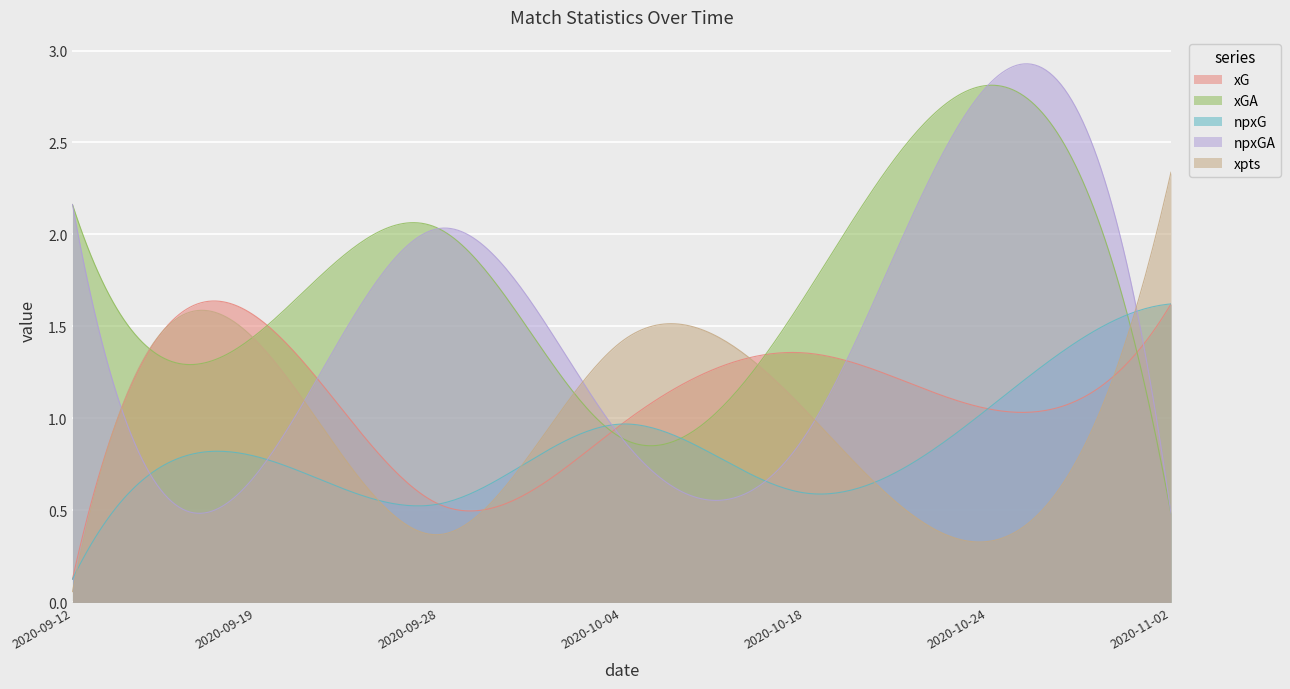

Reading left to right, what are all the values shown in this chart?

xG: 2020-09-12=0.1	2020-09-19=1.6	2020-09-28=0.5	2020-10-04=1.0	2020-10-18=1.4	2020-10-24=1.1	2020-11-02=1.6
xGA: 2020-09-12=2.2	2020-09-19=1.5	2020-09-28=2.0	2020-10-04=0.9	2020-10-18=1.7	2020-10-24=2.8	2020-11-02=0.5
npxG: 2020-09-12=0.1	2020-09-19=0.8	2020-09-28=0.5	2020-10-04=1.0	2020-10-18=0.6	2020-10-24=1.1	2020-11-02=1.6
npxGA: 2020-09-12=2.2	2020-09-19=0.7	2020-09-28=2.0	2020-10-04=0.9	2020-10-18=0.9	2020-10-24=2.8	2020-11-02=0.5
xpts: 2020-09-12=0.1	2020-09-19=1.4	2020-09-28=0.4	2020-10-04=1.4	2020-10-18=1.0	2020-10-24=0.3	2020-11-02=2.3